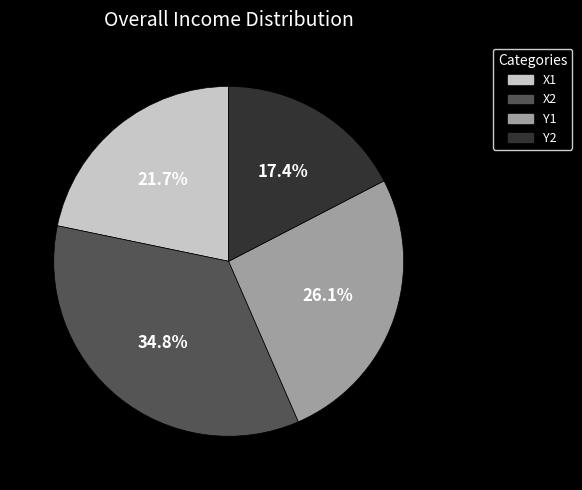

Between X2 and Y1, which is larger?

X2